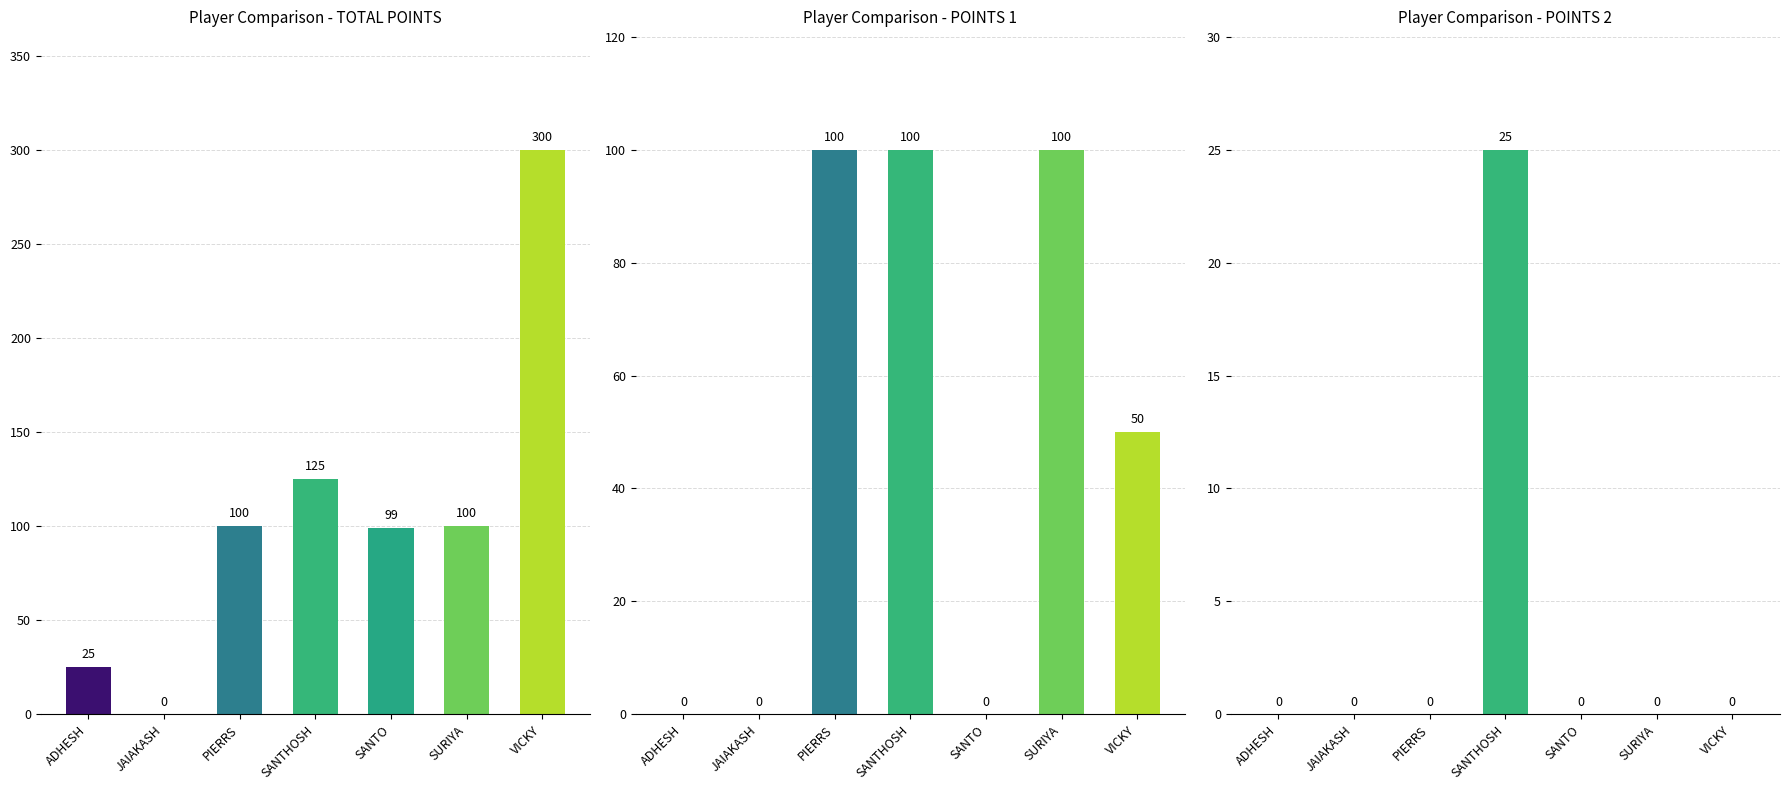

What is the value of the POINTS 1 bar at the 3rd from the left?

100